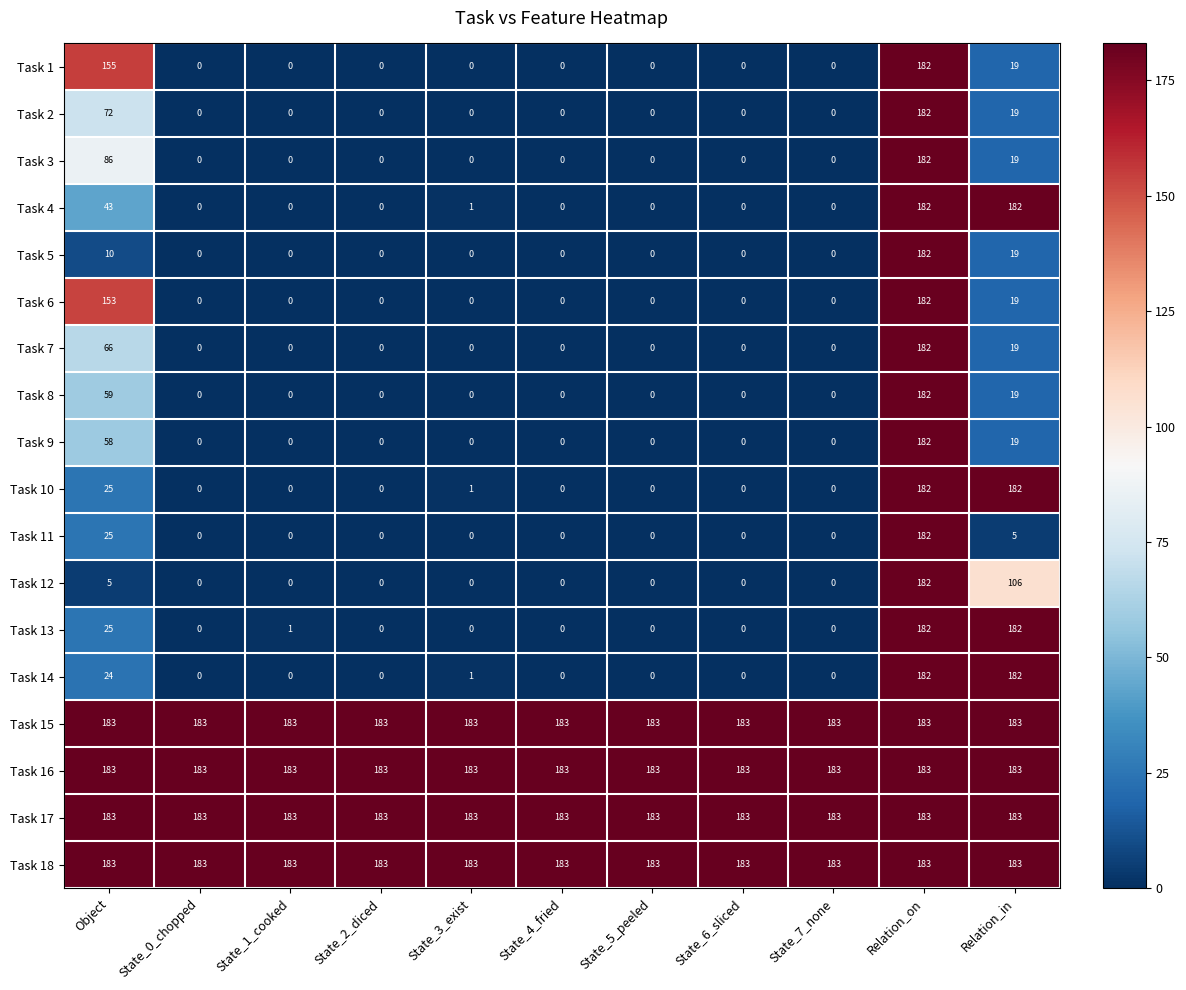

Count the Task 1 values in the range 0 to 19.

9